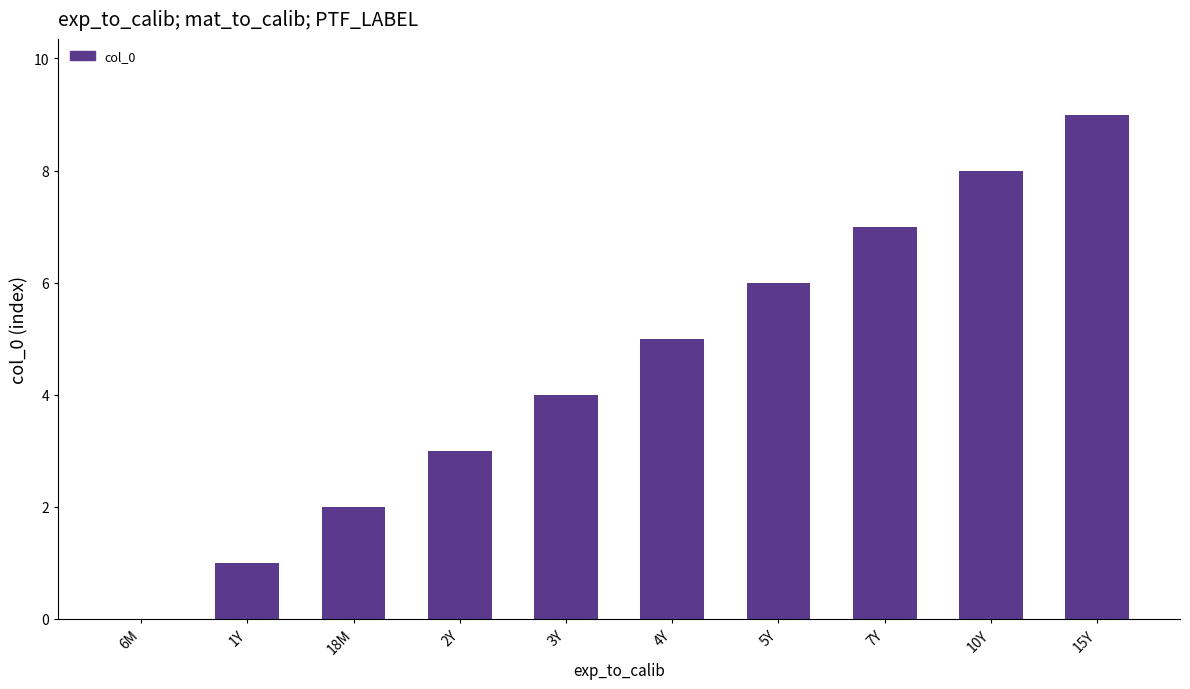

Reading left to right, list all the values displayed in this chart.

6M=0	1Y=1	18M=2	2Y=3	3Y=4	4Y=5	5Y=6	7Y=7	10Y=8	15Y=9